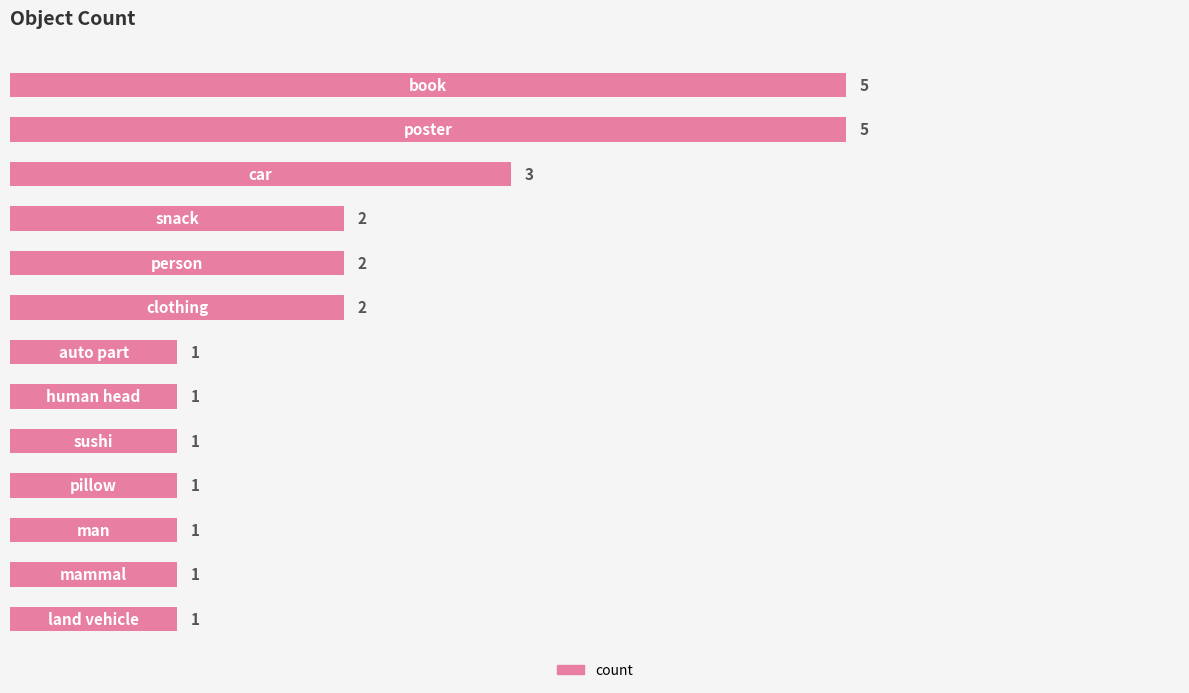

What is the greatest value displayed?

5